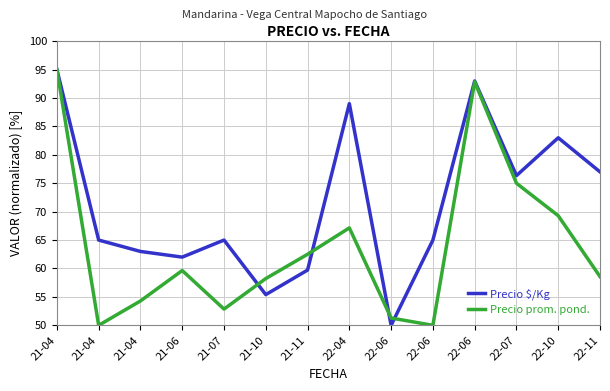

Where does the Precio prom. pond. series first go above 59?

21-04